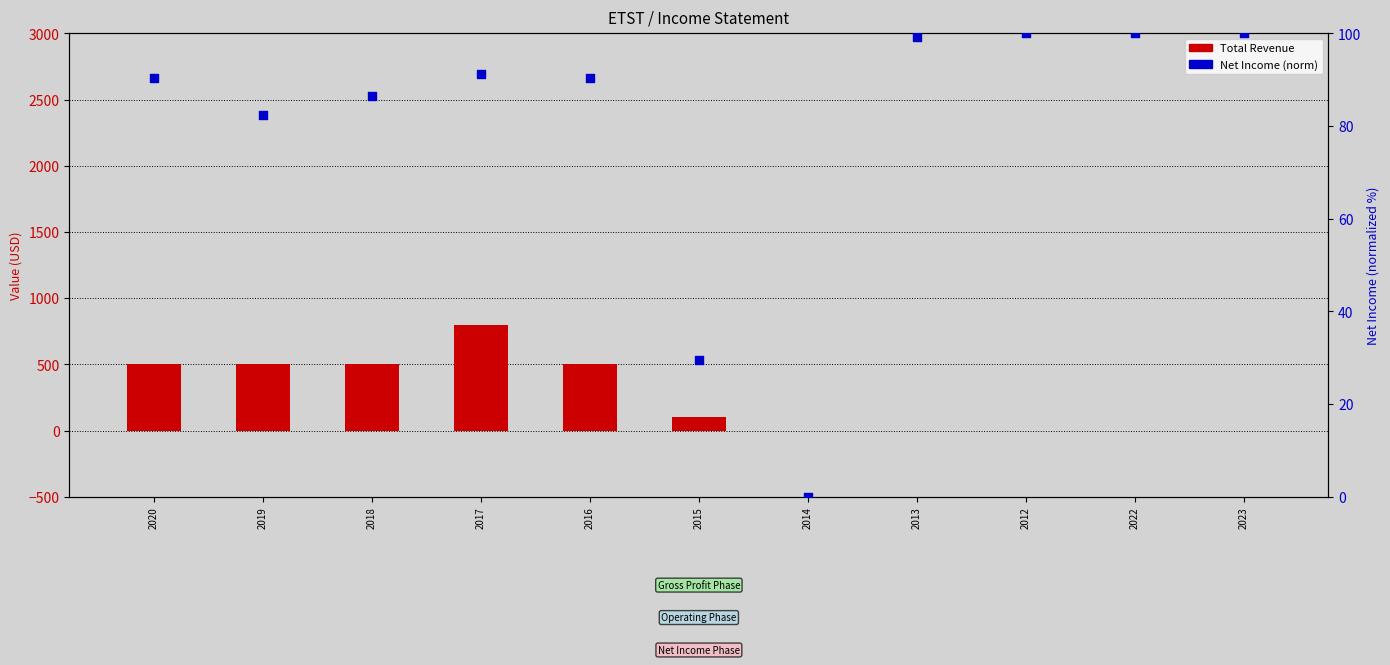

Which series has the largest total across all categories?

Total Revenue